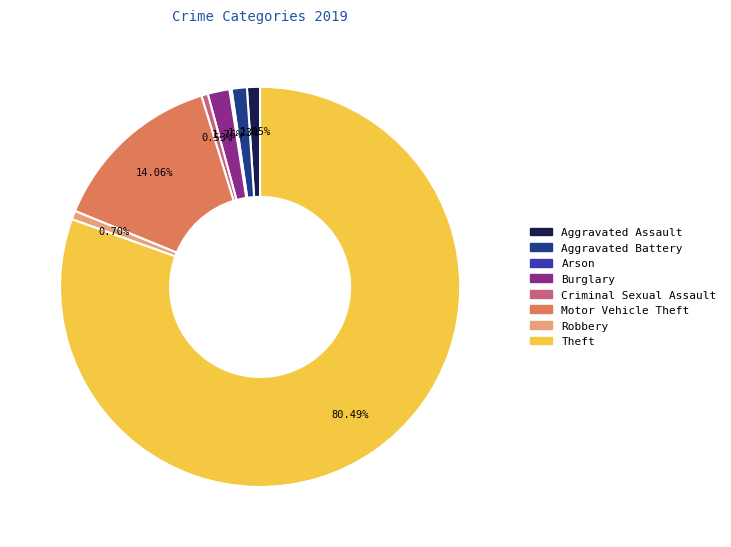

Does Motor Vehicle Theft account for over 50% of the chart?

No